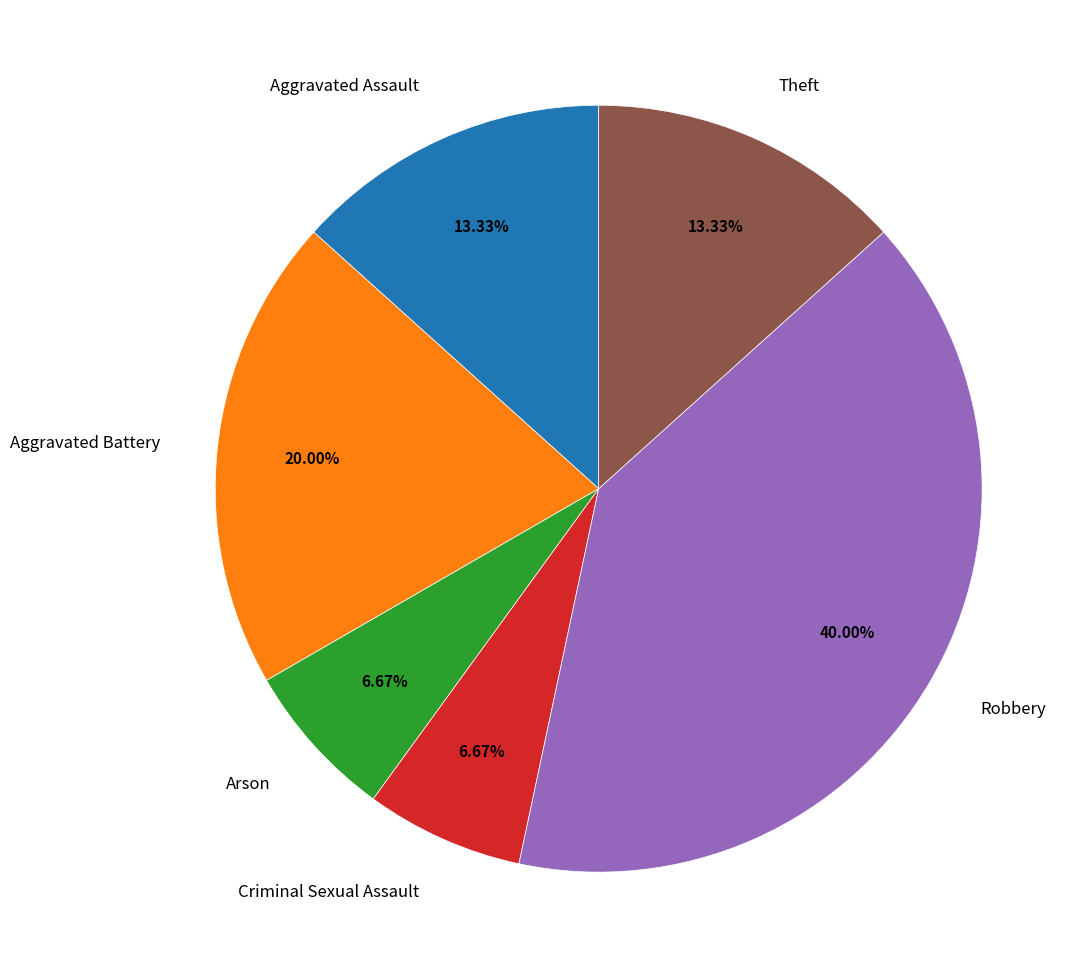

To the nearest percent, what is the difference between the largest and smallest slice percentages?

33%